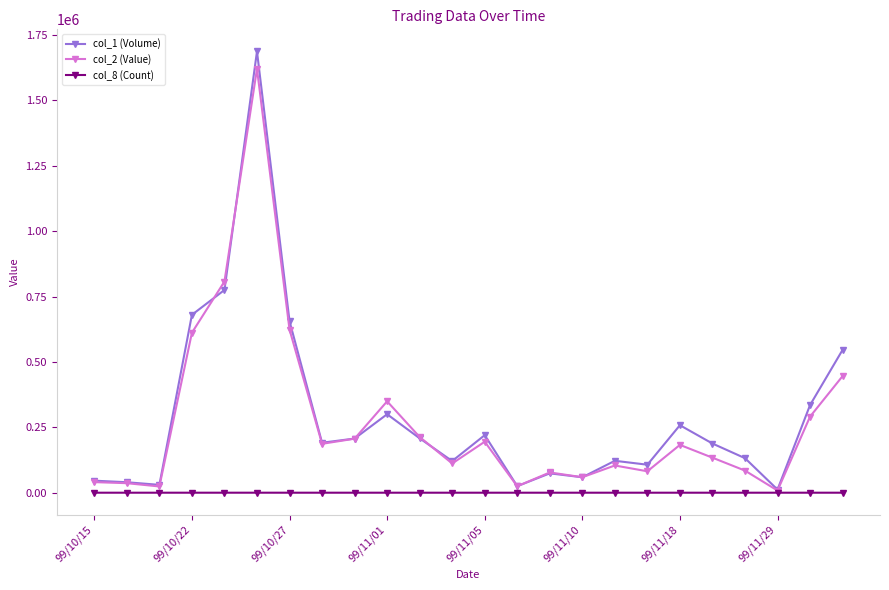

Is this an area chart (filled region under the line)?

No